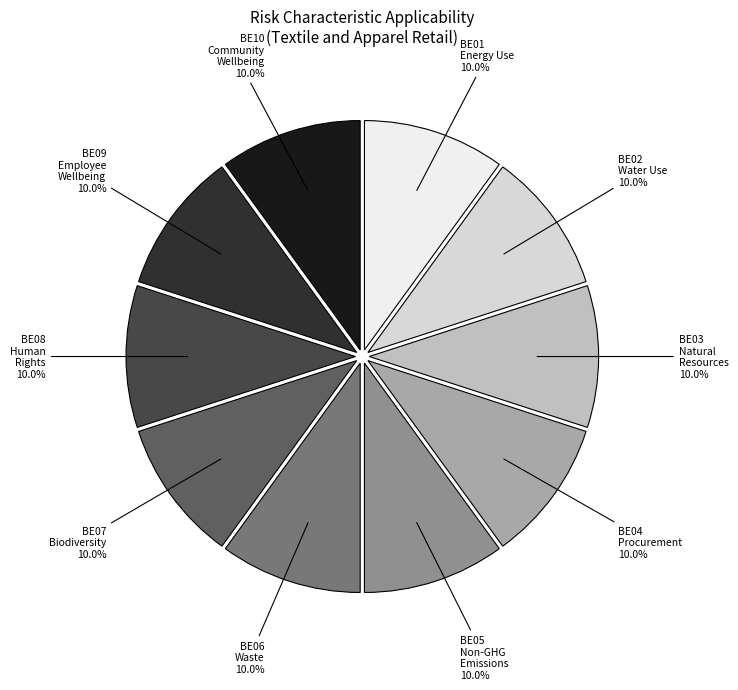

Is there any slice that represents more than half of the pie?

No